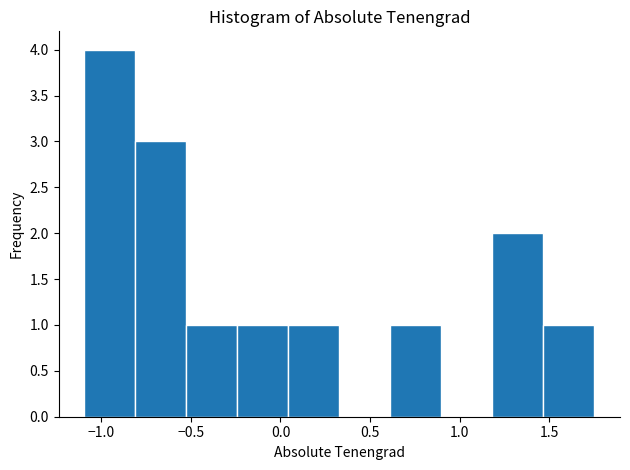

What is the height of the bar covering 1.20 to 1.45 on the x-axis? Neither the bar edges nor the heights are printed on the chart, so give them approximately, as read against the axes.

2